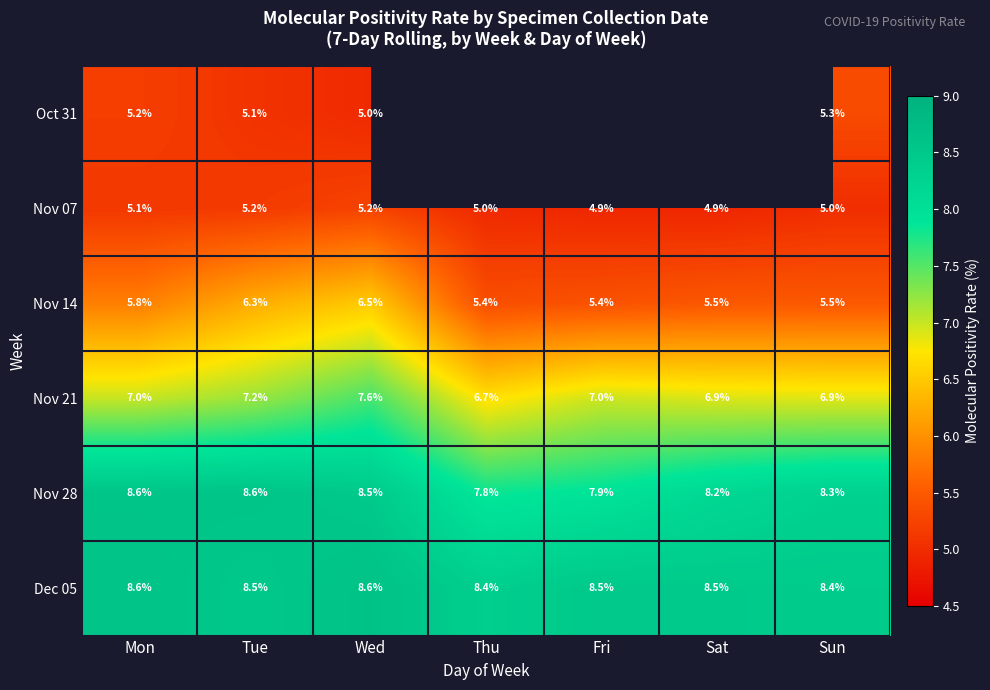

Is it true that Nov 21 equals 3.7 at Fri?

False